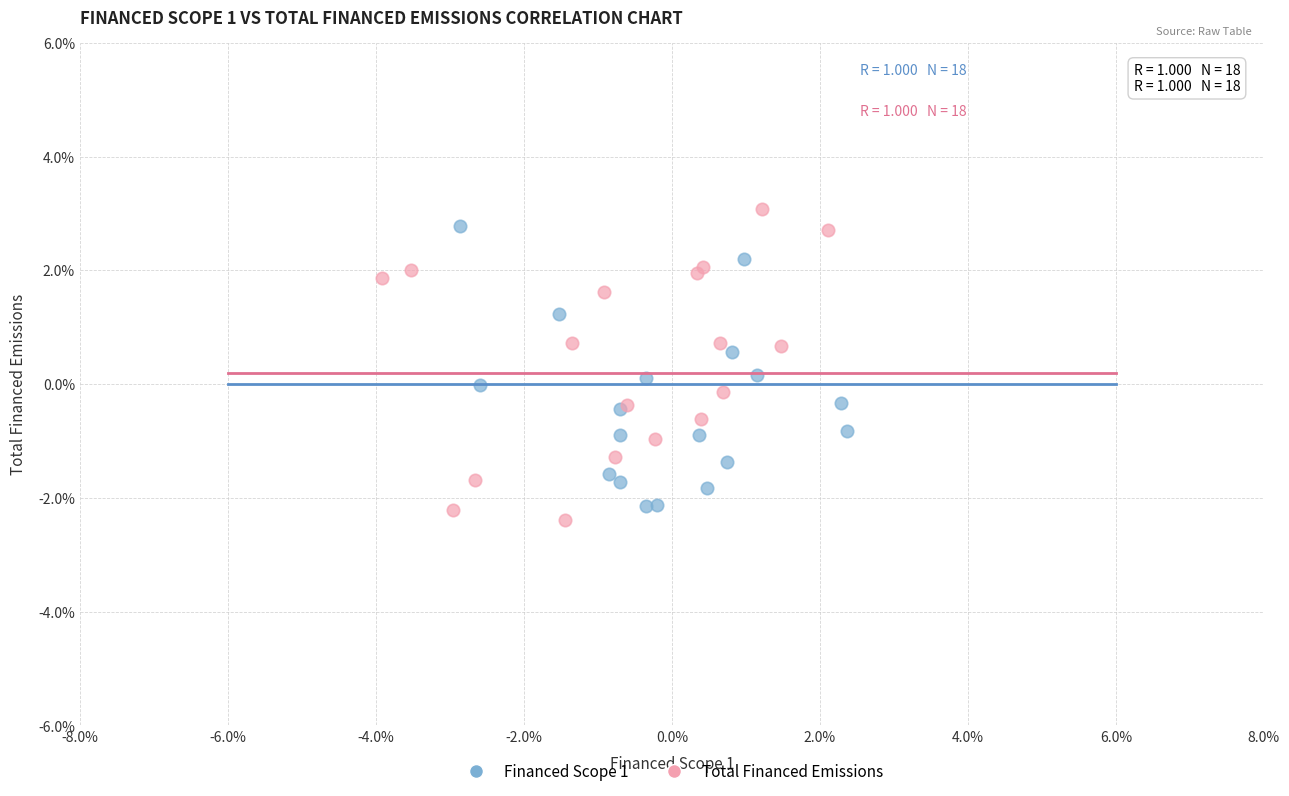

Which series contains the lowest Y value?

Total Financed Emissions